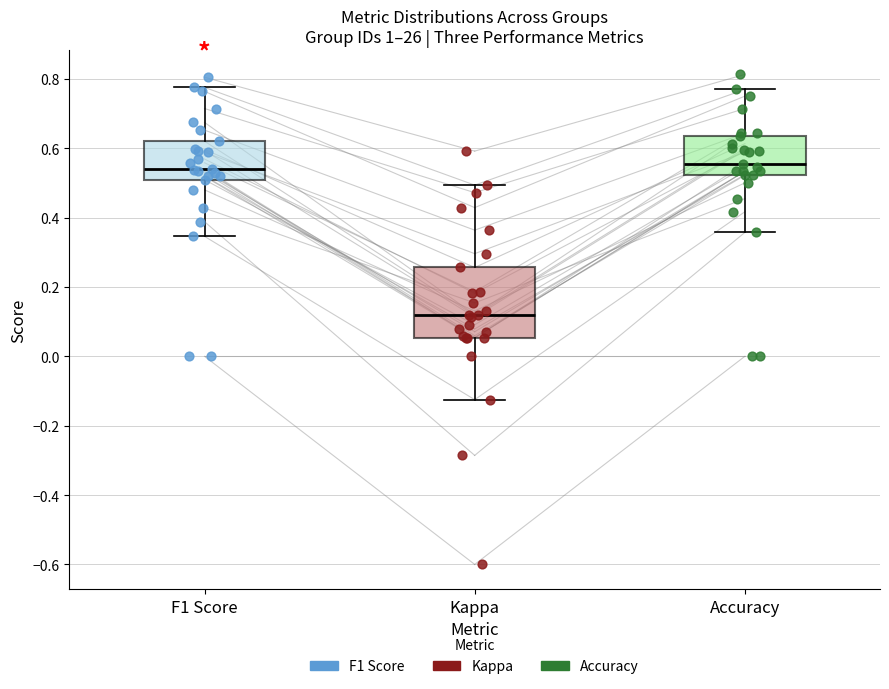

Reading left to right, read every box against the y-axis: the position of its median line, the range the box covers, and the ends of its whiskers. The values are not printed on the chart, so give them approximately, as read against the axis.

F1 Score: median 0.54, box 0.50 to 0.62, whiskers 0.34 to 0.78
Kappa: median 0.12, box 0.06 to 0.26, whiskers -0.12 to 0.50
Accuracy: median 0.56, box 0.52 to 0.64, whiskers 0.36 to 0.76